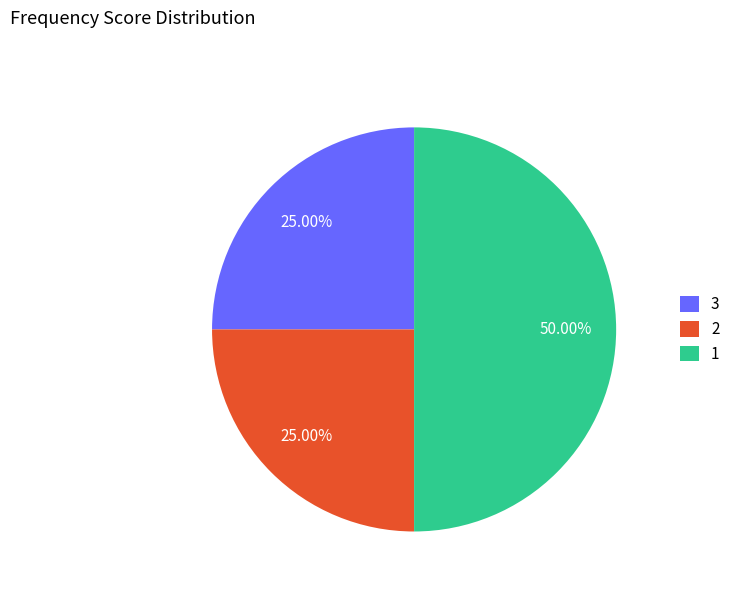

Does 2 account for over 50% of the chart?

No